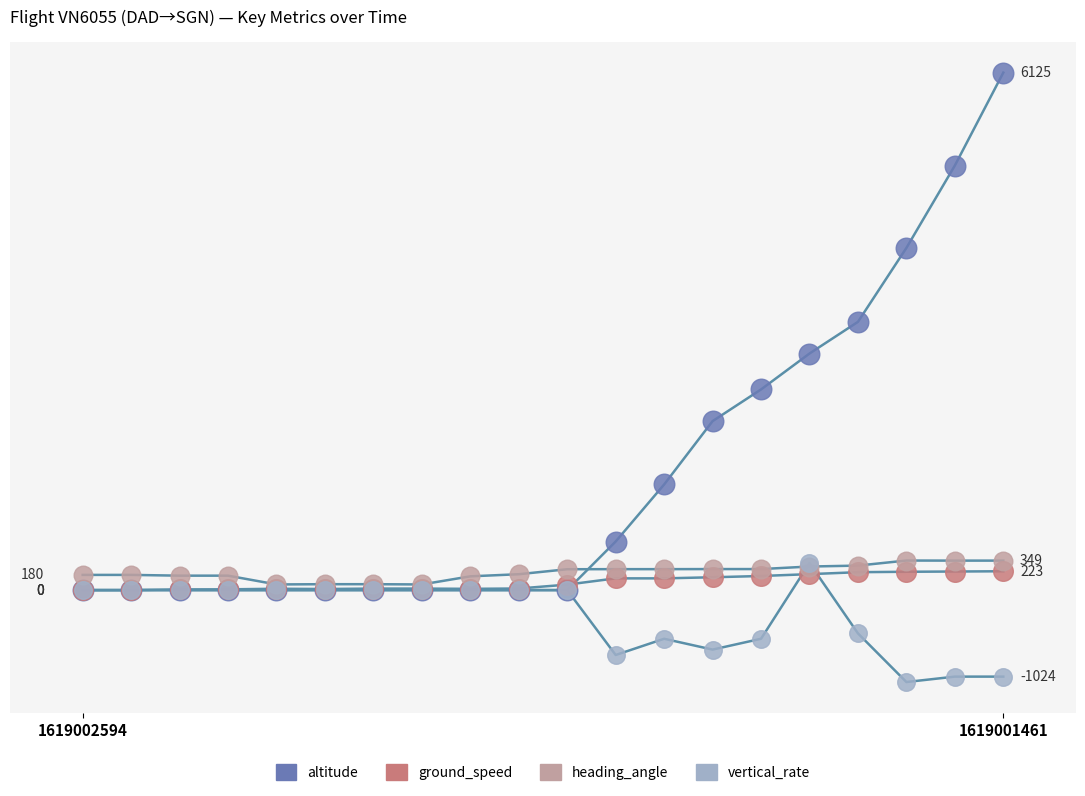

Does the chart have visible grid lines?

No